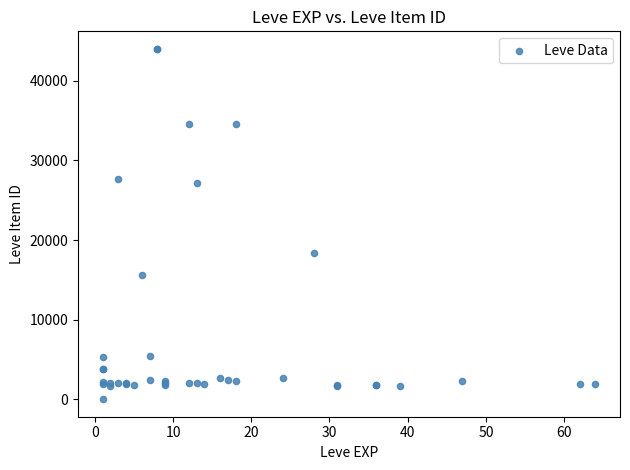

What Y value in the scatter plot is closest to 22012?

18348